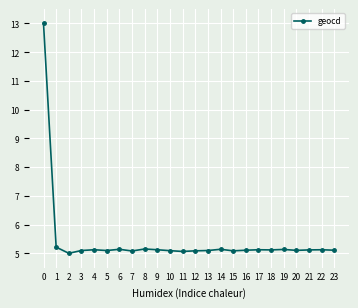

What is the sum of all values?

130.5